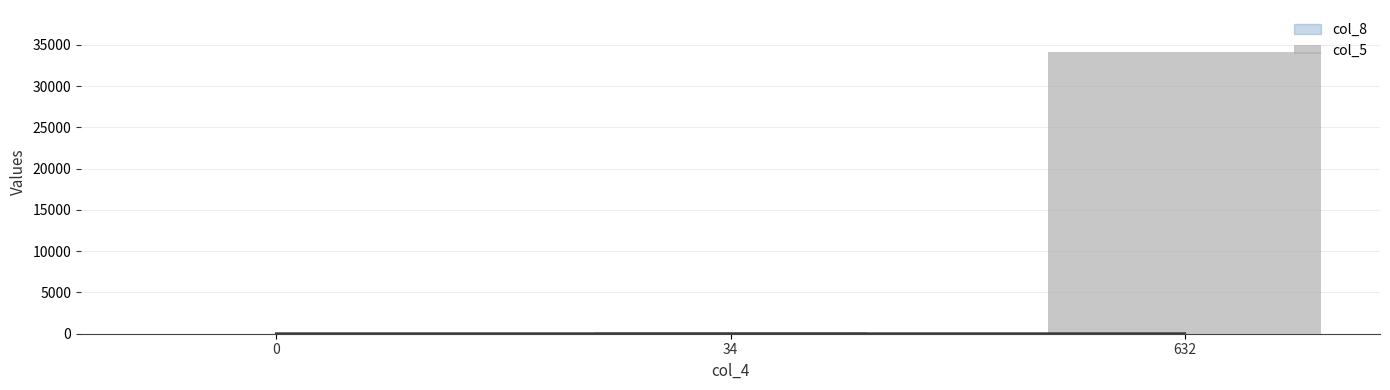

Are the bars grouped side by side (vs. stacked)?

No